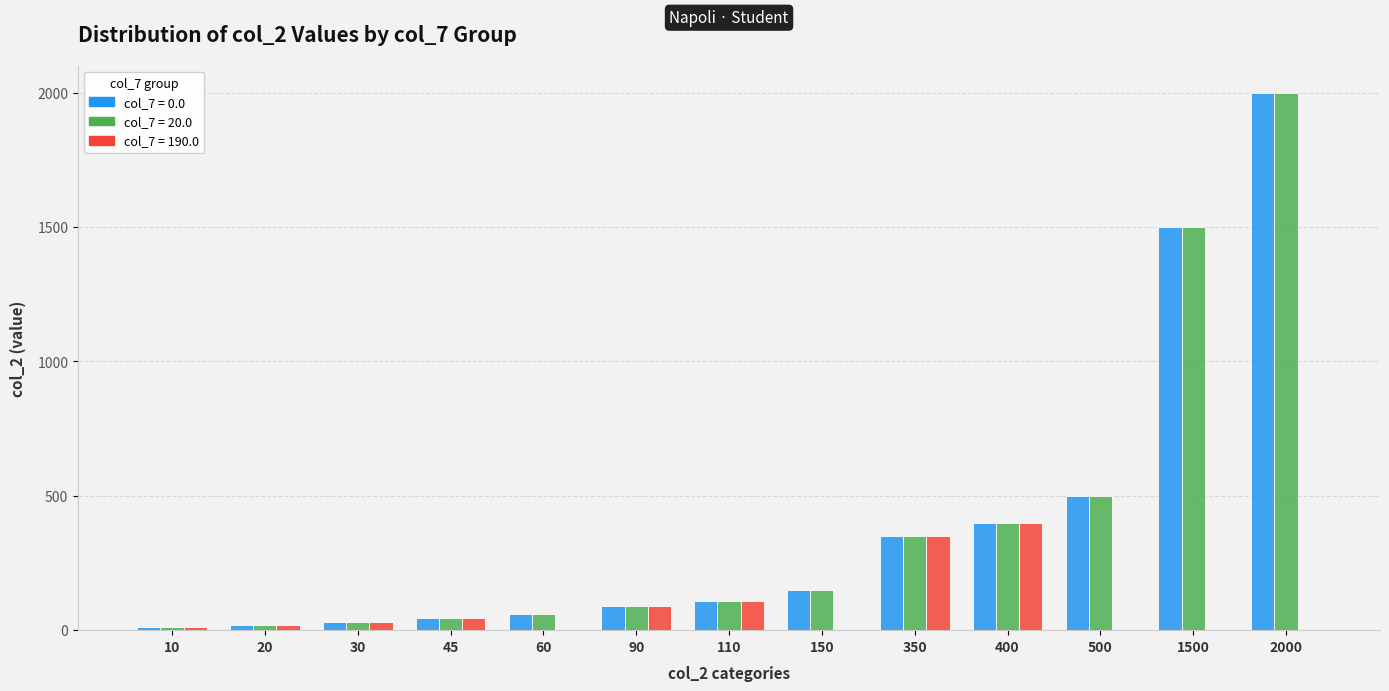

The value of col_7 = 20.0 at 350 is 221. True or false?

False